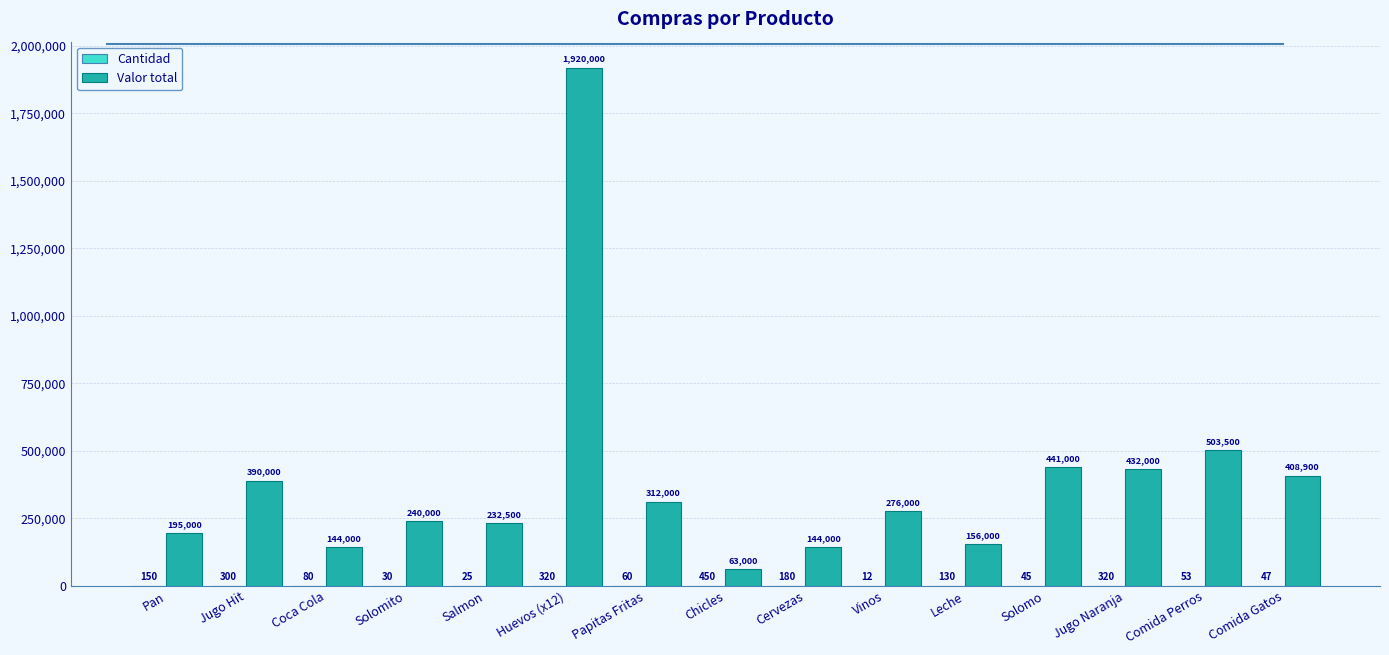

The Valor total series shows 599881 at Jugo Naranja. True or false?

False